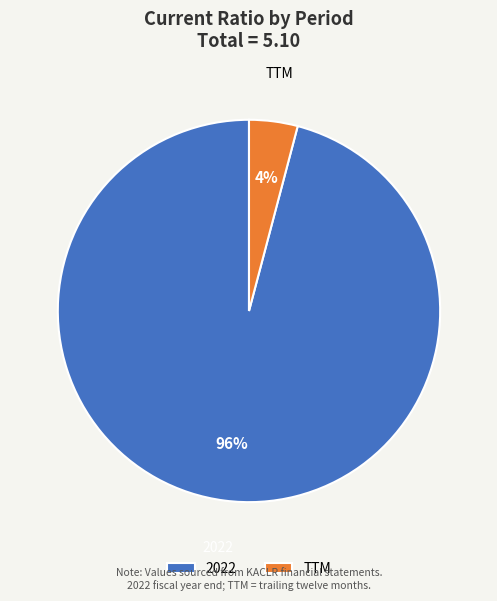

True or false: 2022 accounts for 96% of the total.

True